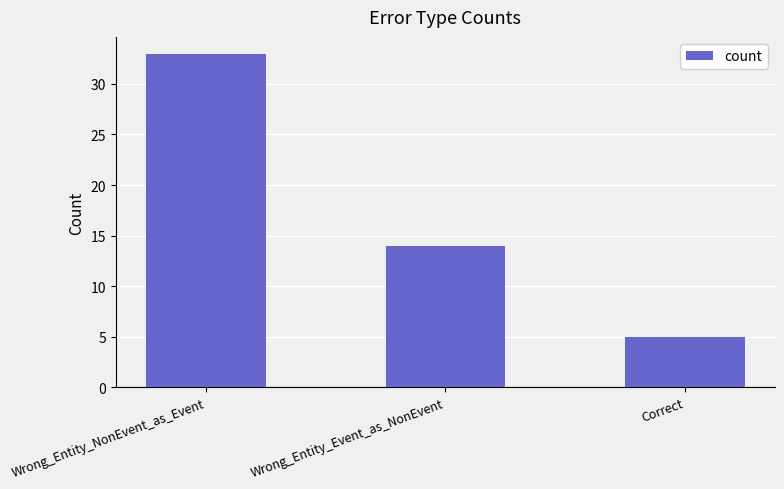

Read the value at Correct.

5